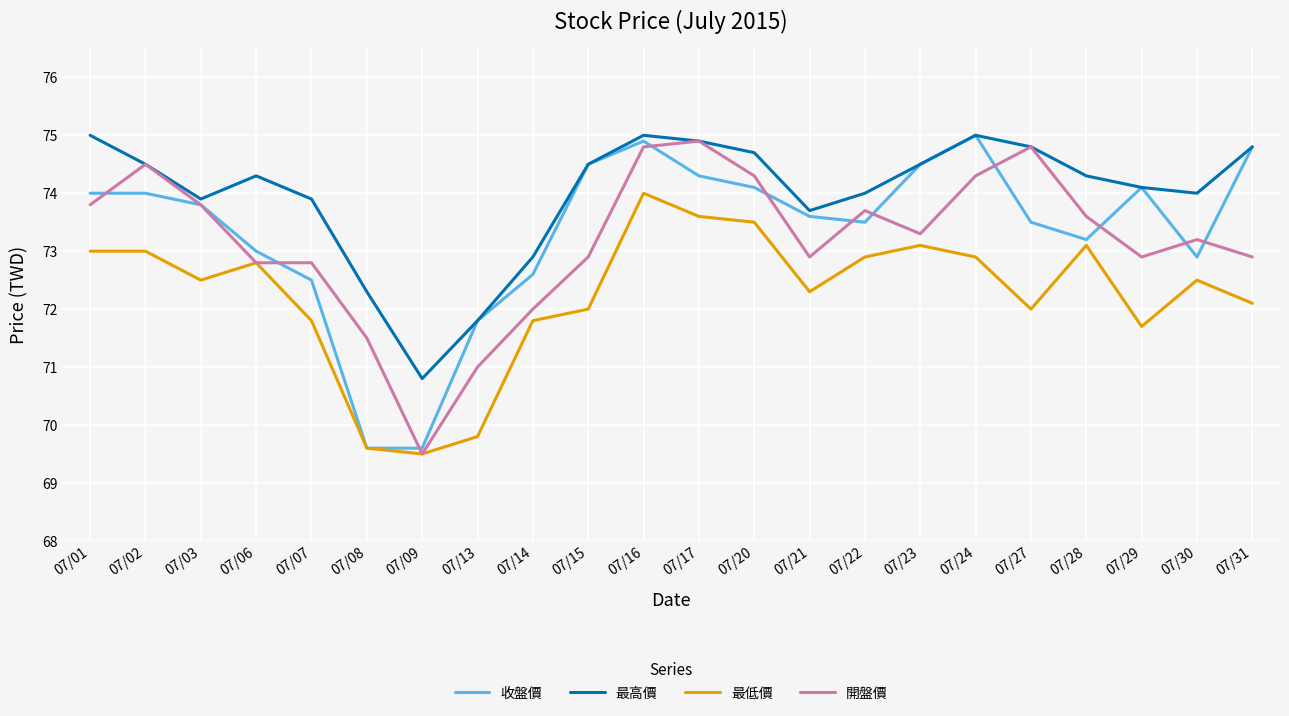

At which category is the sum across all series the highest?

07/16